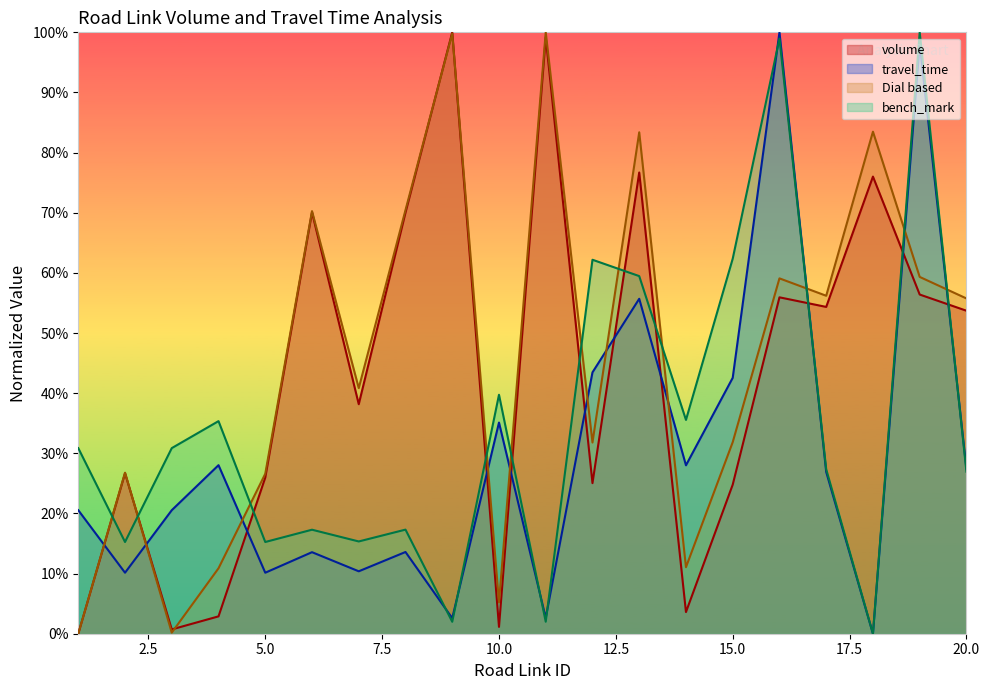

Between 1 and 5, which series saw the biggest shift?

Dial based